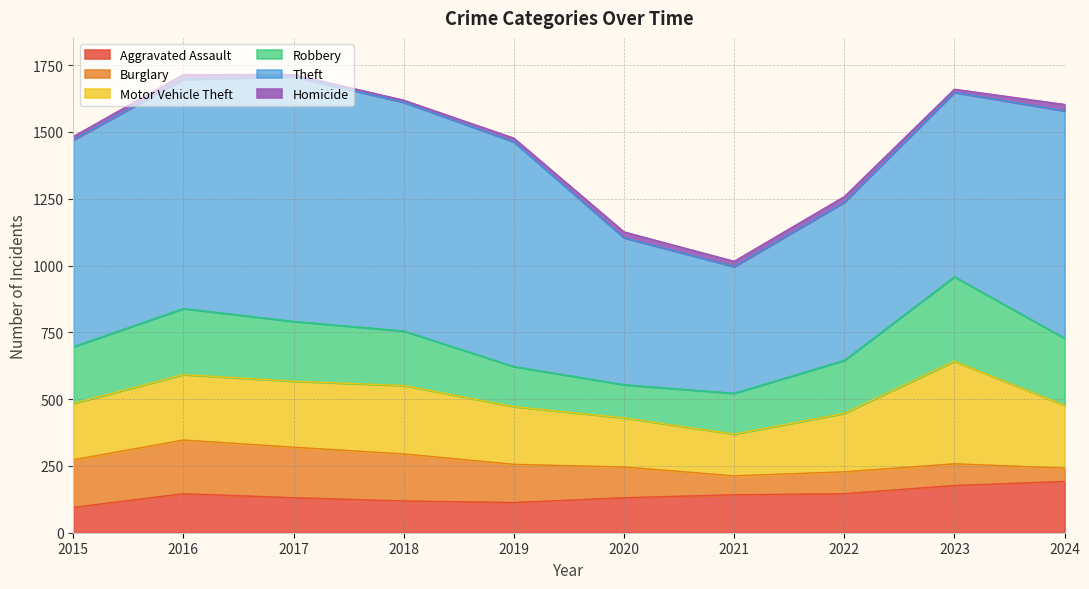

How many data points in Homicide are less than 18?

5